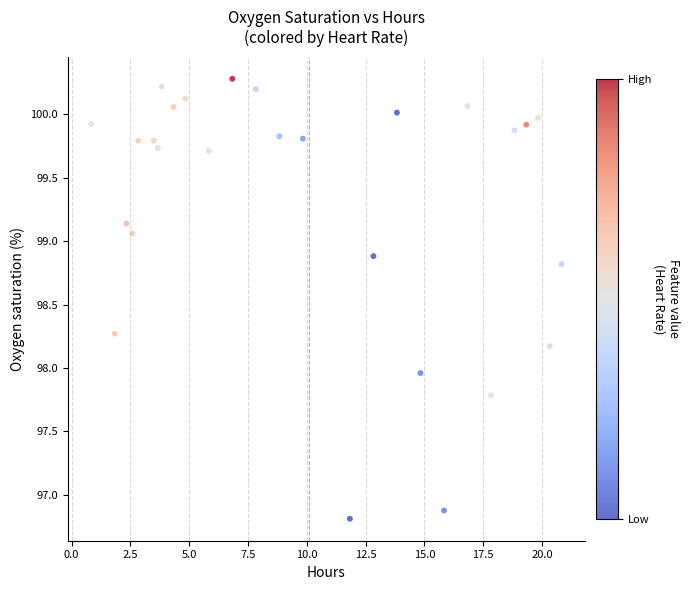

What is the range of Y values (max minus min)?

3.5